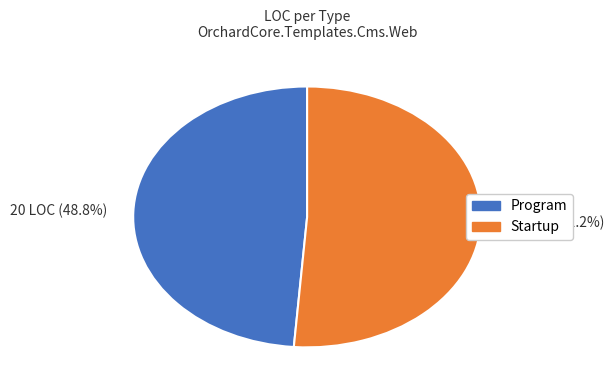

What is the largest slice in the pie chart?

21 LOC (51.2%)